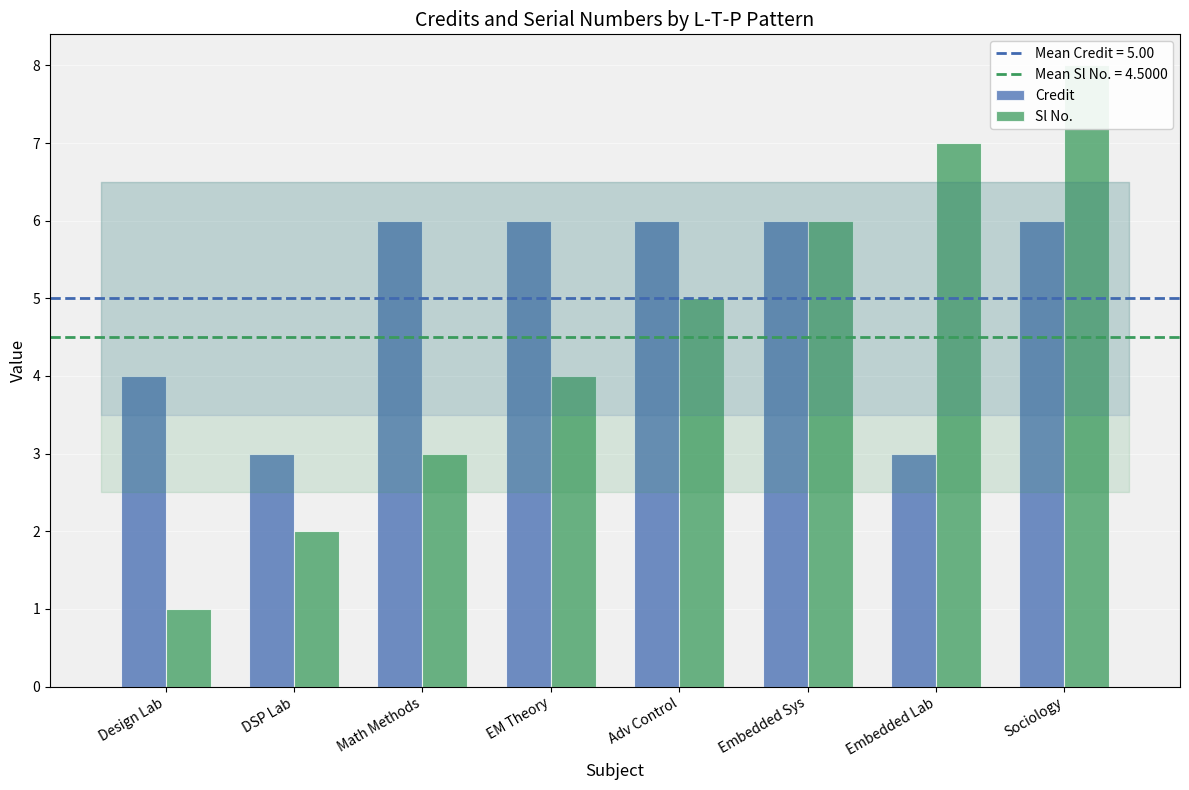

What is the total value across all series at DSP Lab?

5